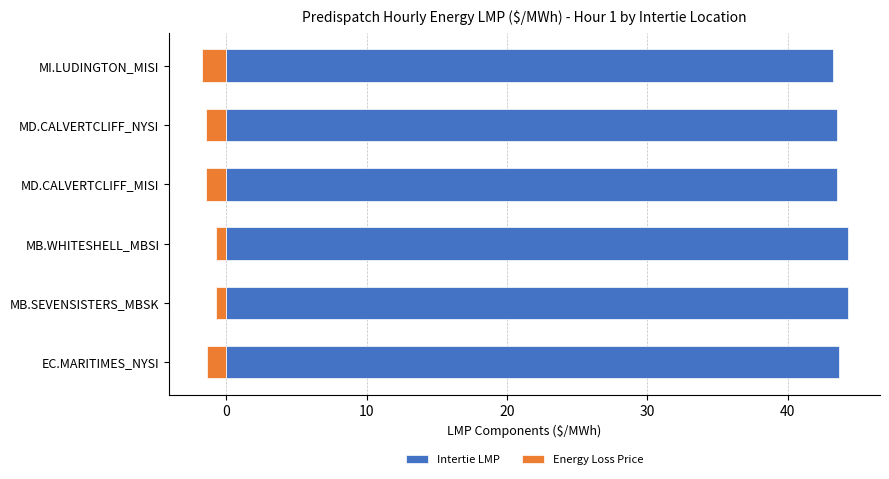

How many groups of bars are there?

6